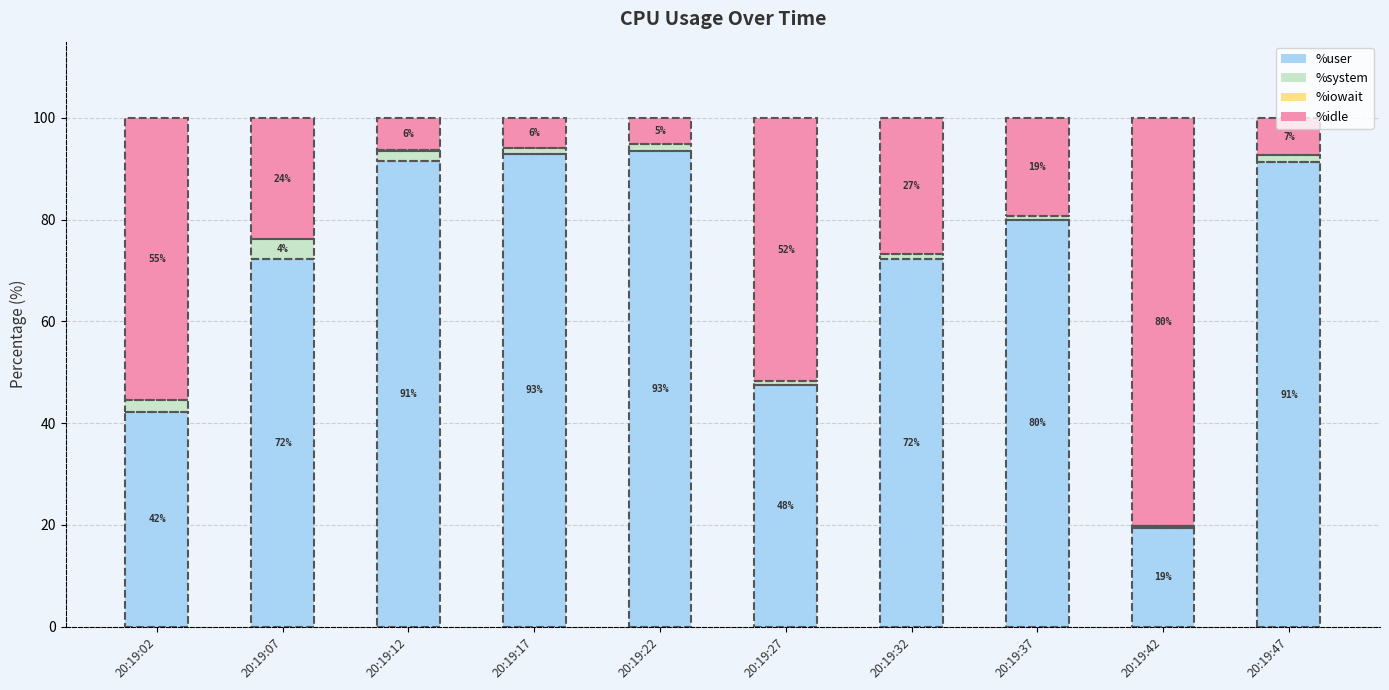

Is it true that %iowait equals 0.0 at 20:19:17?

True